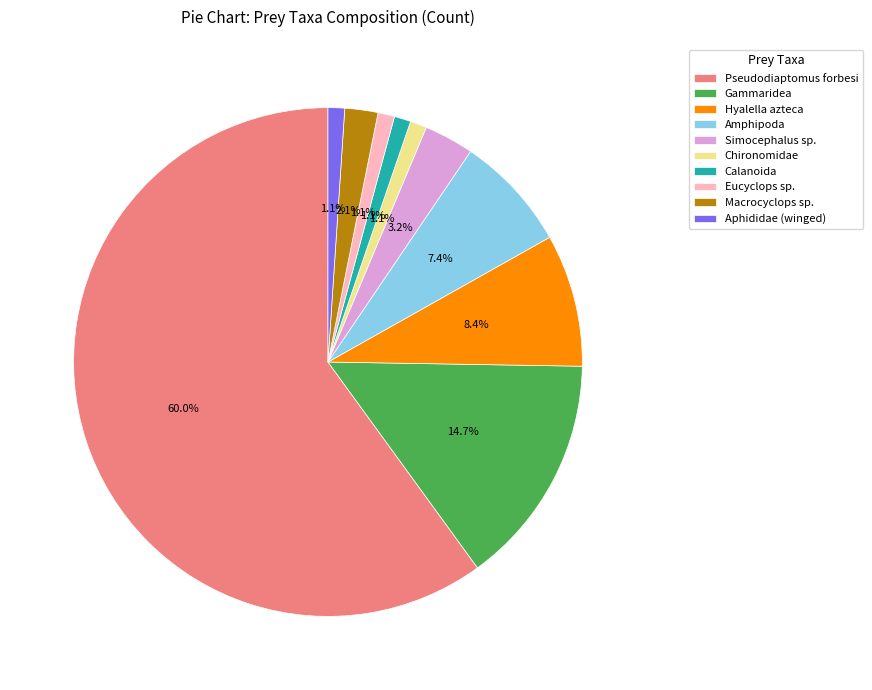

Count the number of slices in the pie.

10